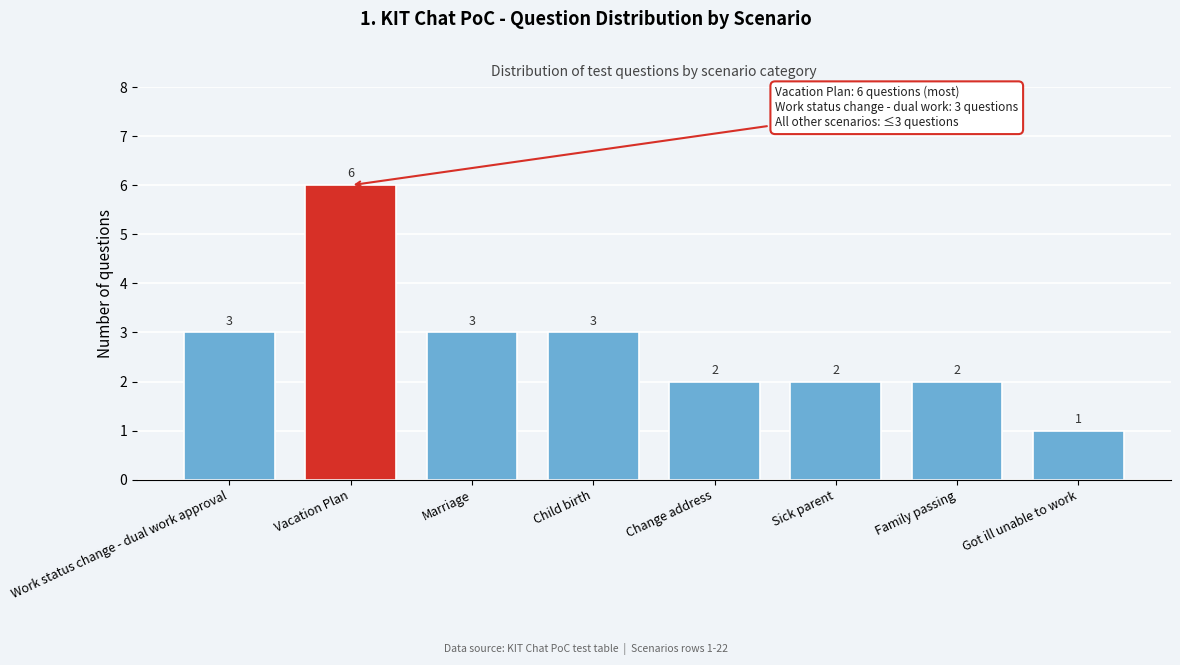

Reading left to right, what are all the values shown in this chart?

Work status change - dual work approval=3	Vacation Plan=6	Marriage=3	Child birth=3	Change address=2	Sick parent=2	Family passing=2	Got ill unable to work=1